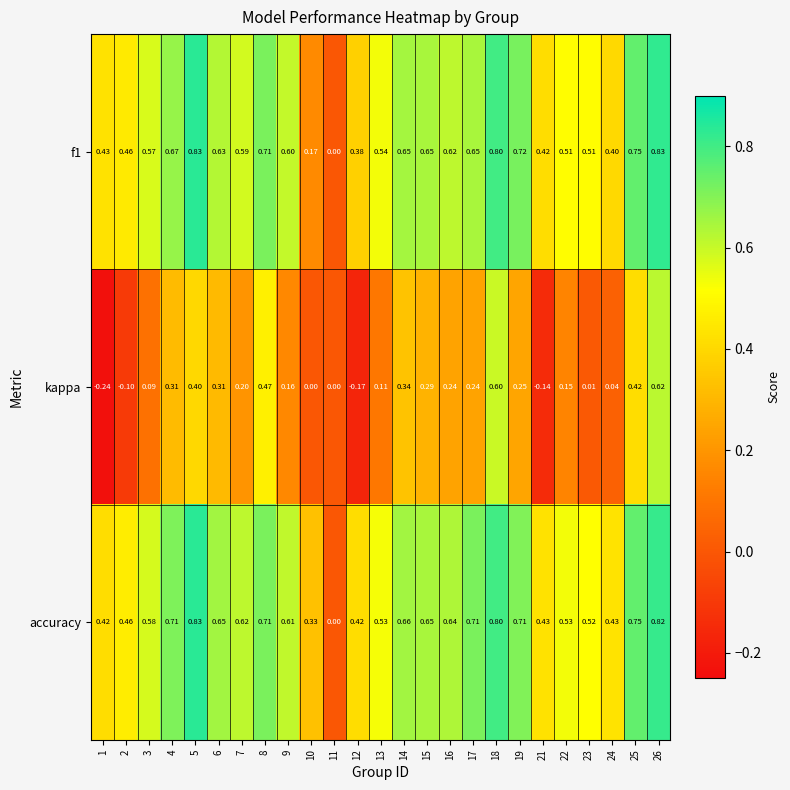

Which series has the largest range (max minus min)?

kappa